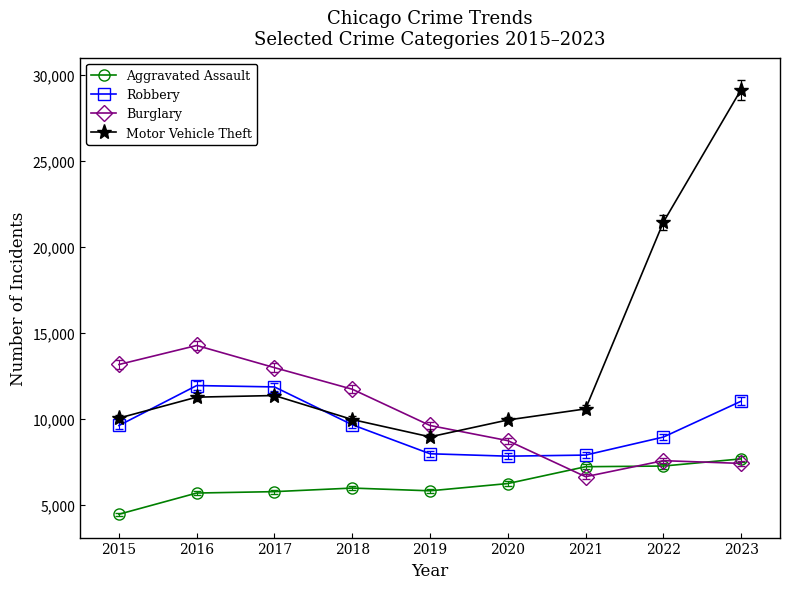

What is the value of the Burglary point at the 5th from the left?

9638